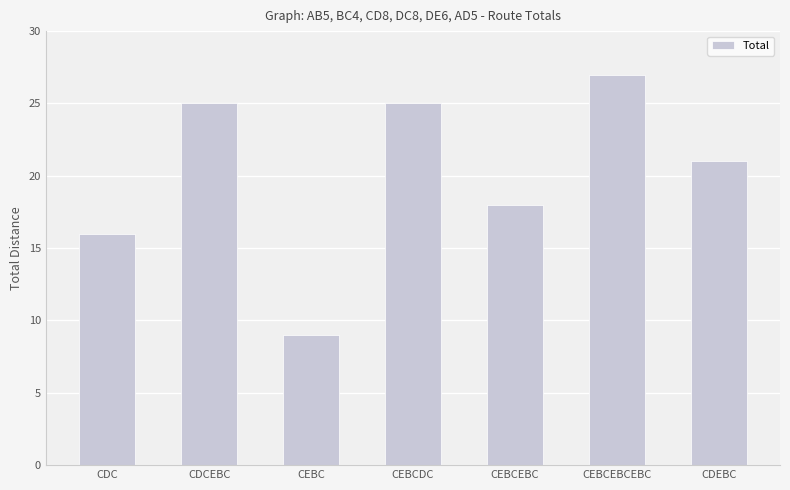

What is the sum of all values?

141